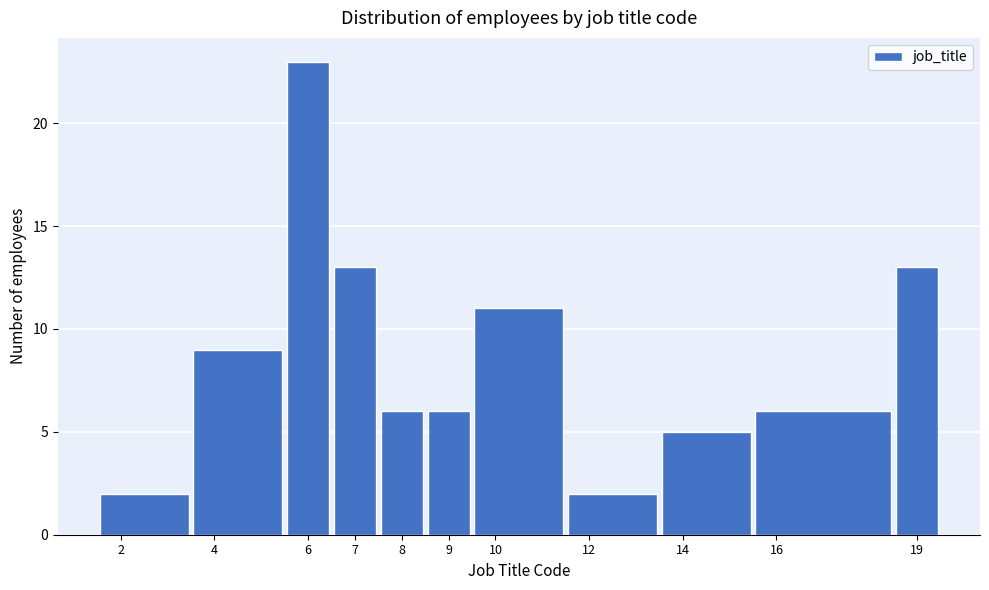

Reading left to right, transcribe this chart: for each bar, give the range it covers on the x-axis and its height. The values are not printed on the chart, so give them approximately, as read against the axis.

1.5 to 3.5: 2
3.5 to 5.5: 9
5.5 to 6.5: 23
6.5 to 7.5: 13
7.5 to 8.5: 6
8.5 to 9.5: 6
9.5 to 11.5: 11
11.5 to 13.5: 2
13.5 to 15.5: 5
15.5 to 18.5: 6
18.5 to 19.5: 13